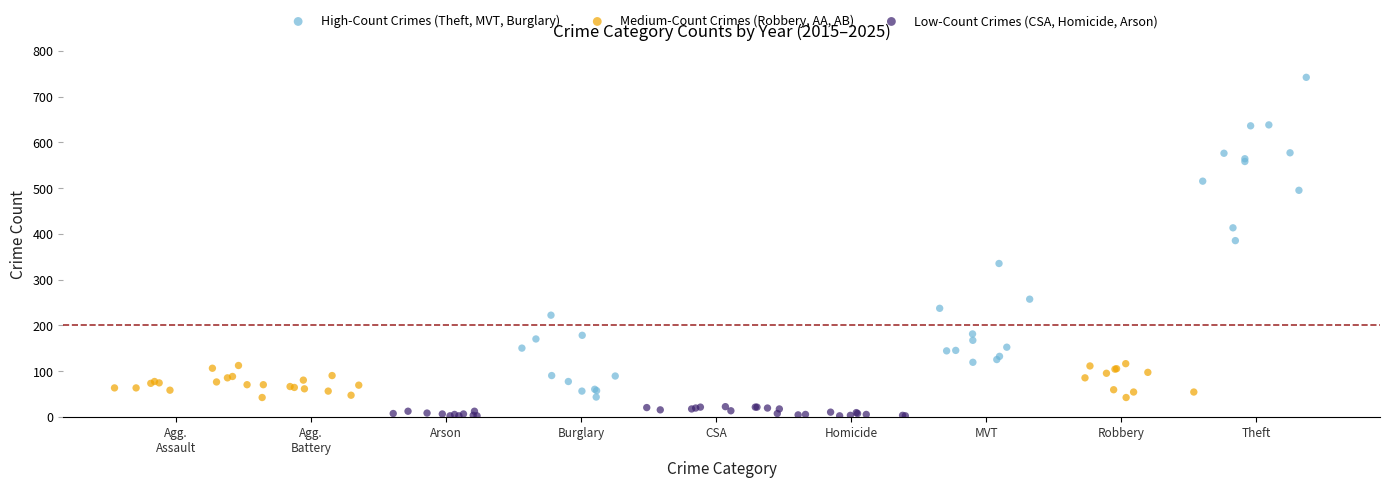

Which series contains the highest Y value?

High-Count Crimes (Theft, MVT, Burglary)